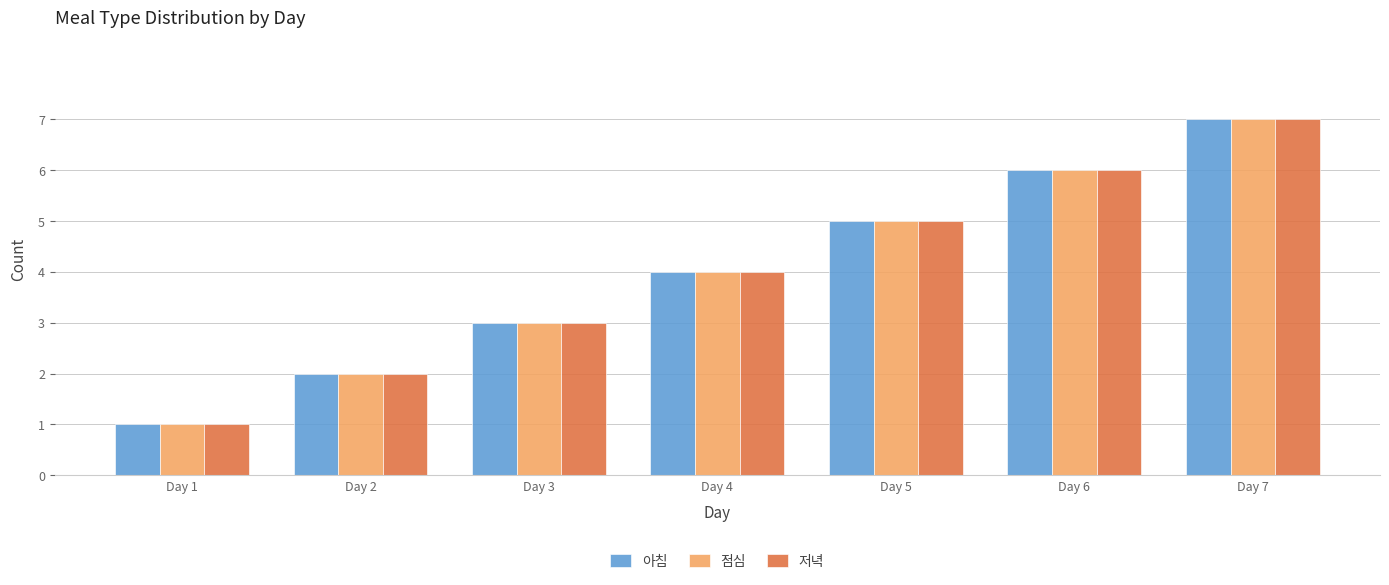

At which category is the sum across all series the highest?

Day 7